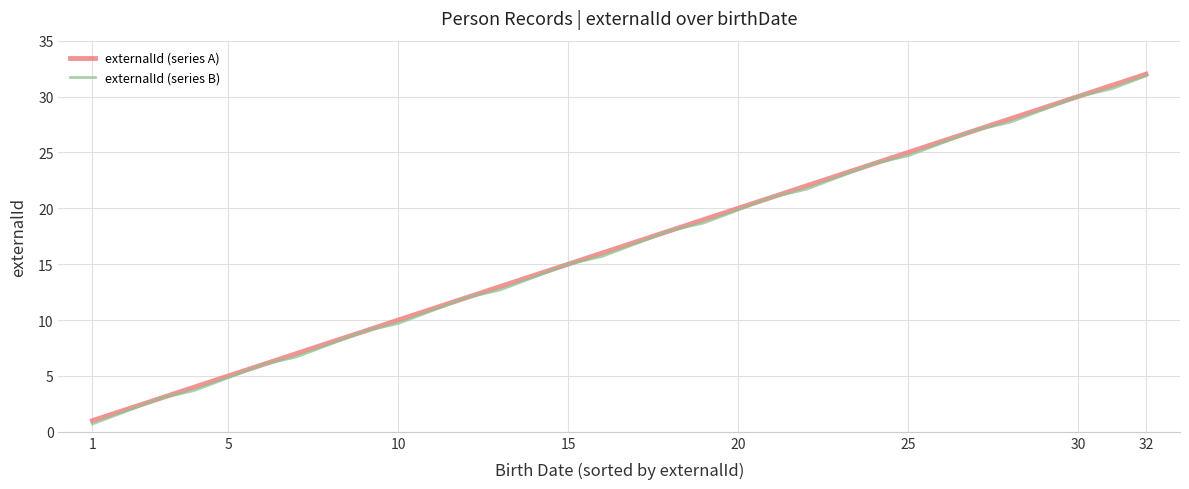

What is the maximum value for externalId (series A)?

32.0